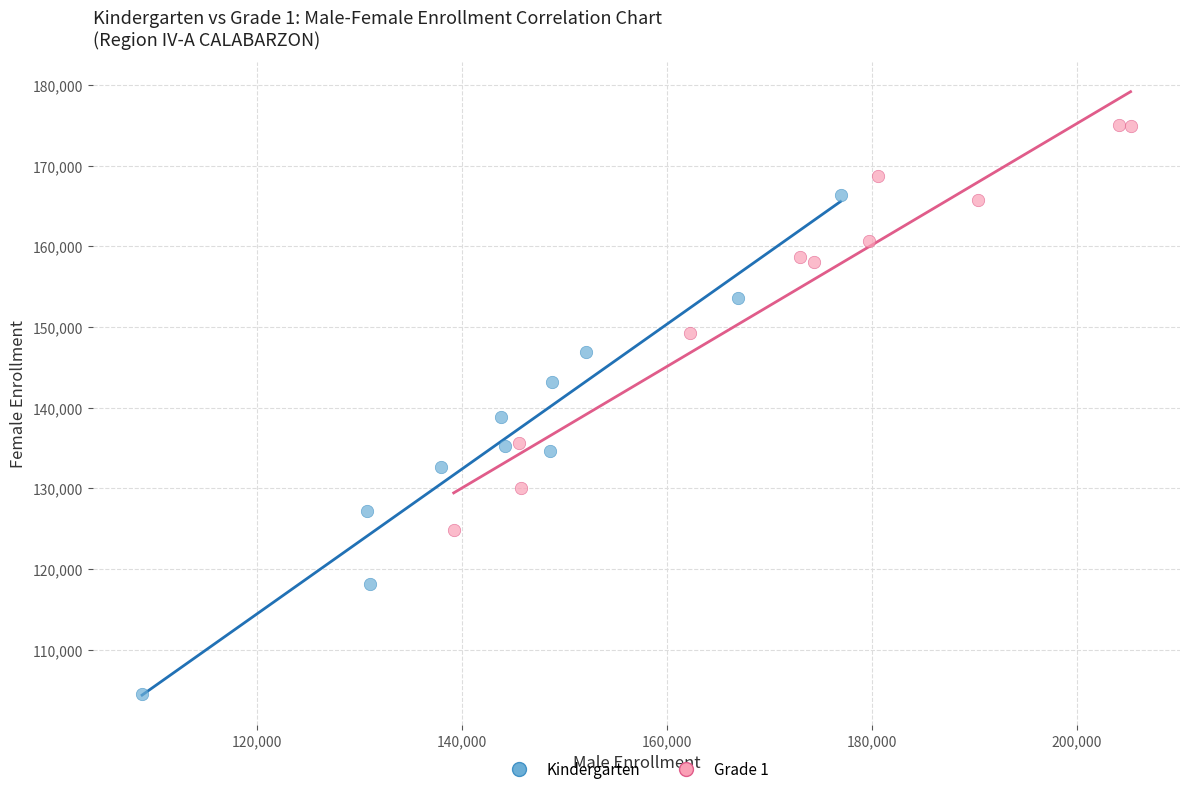

Which series reaches the minimum Y coordinate?

Kindergarten